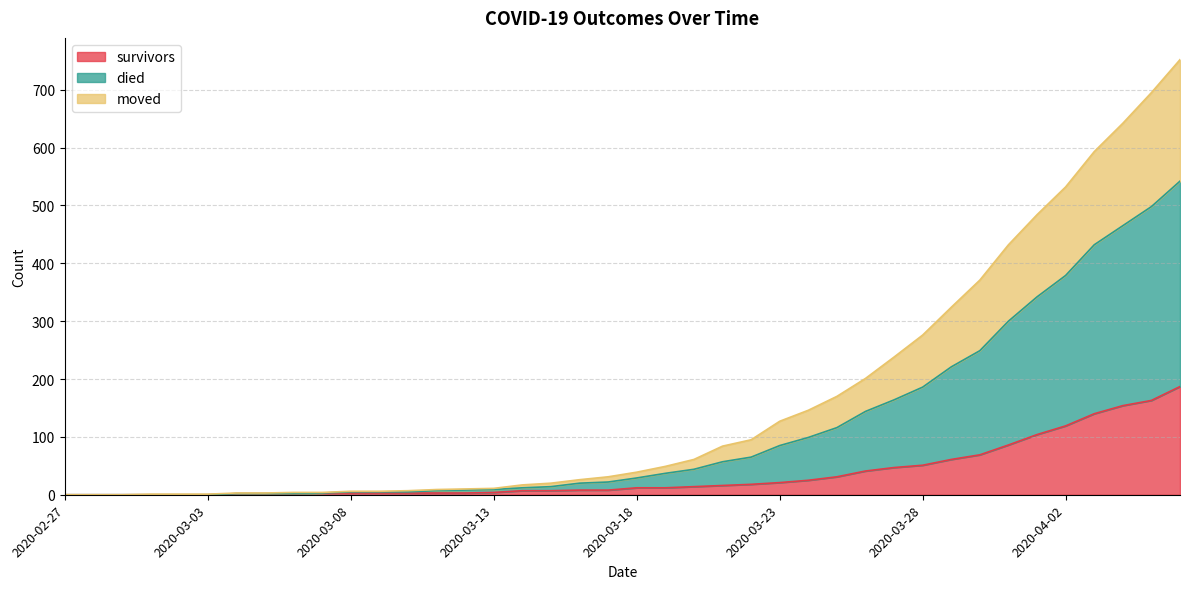

Which series has the largest total across all categories?

died